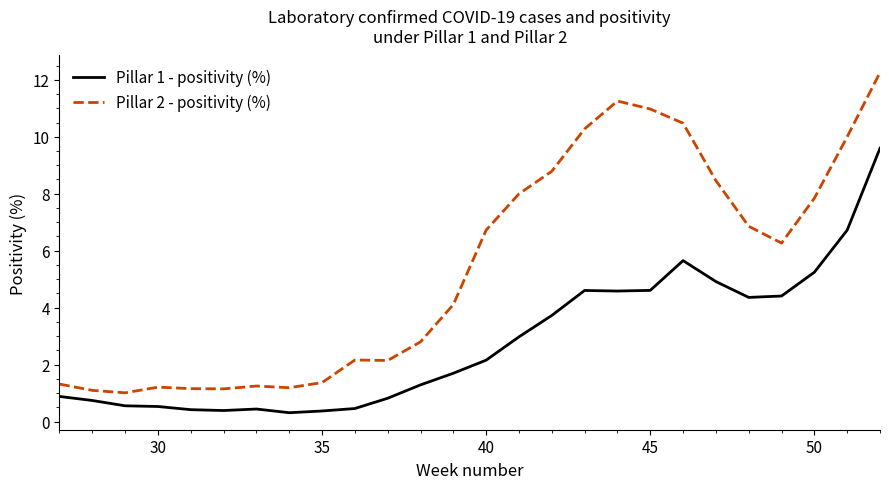

What is the difference between the maximum and minimum values in the Pillar 2 - positivity (%) series?

11.2